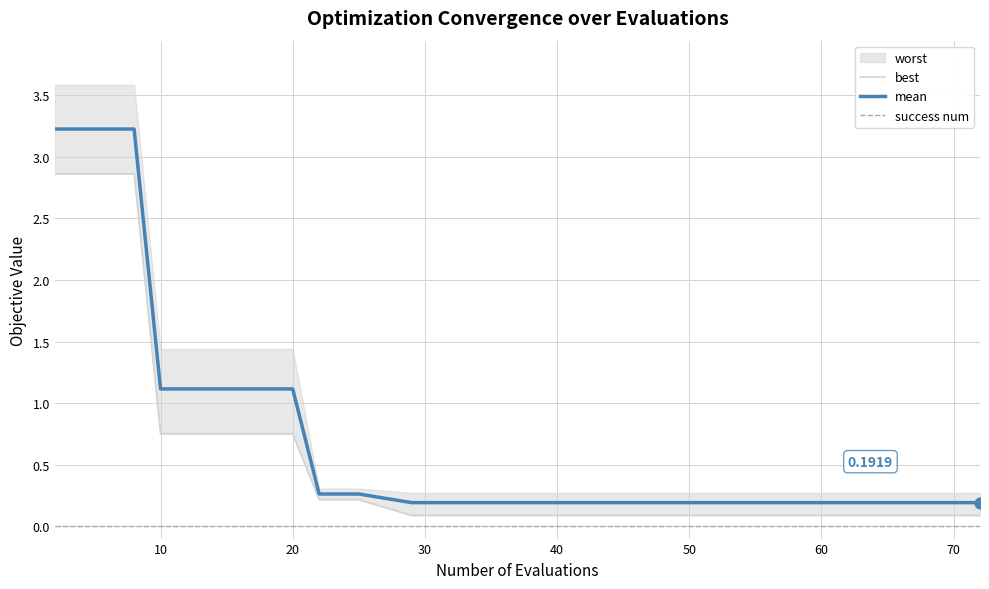

Which series has the largest total across all categories?

mean